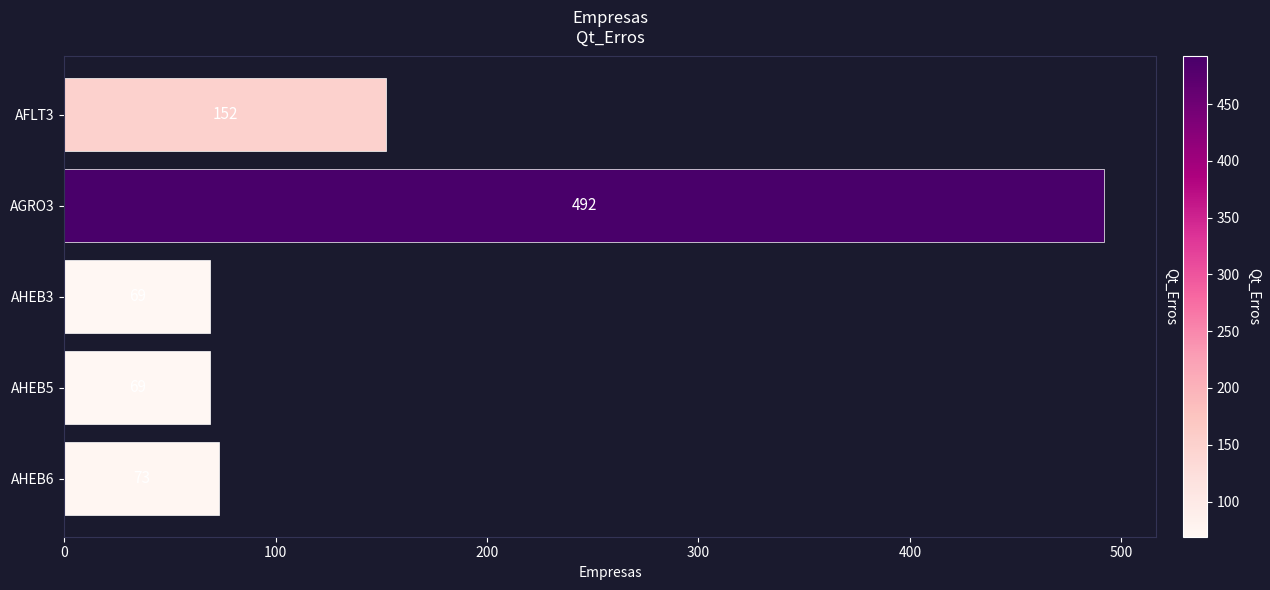

What is the greatest value displayed?

492